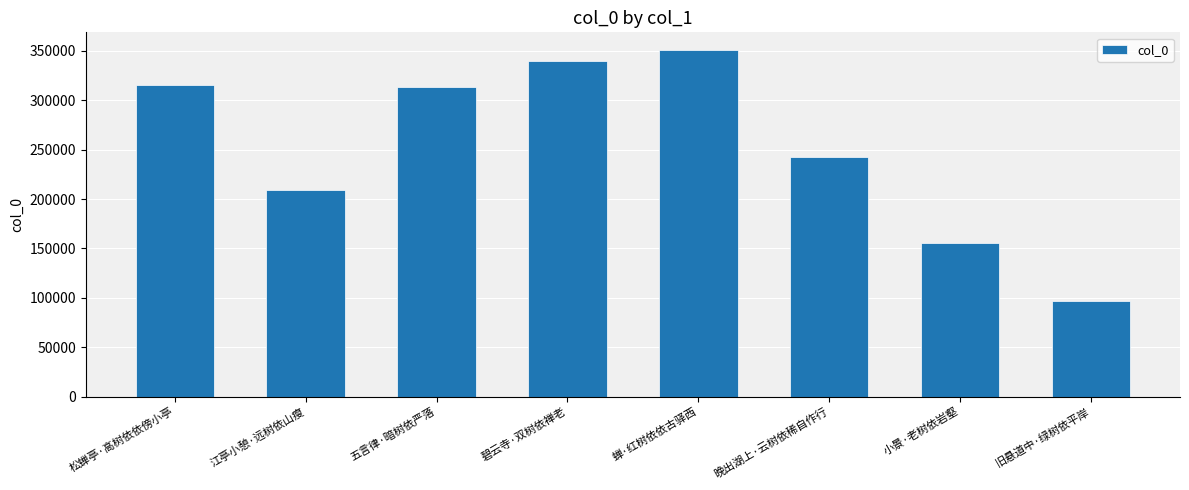

Reading left to right, transcribe all the data shown in this chart.

315869	209475	313429	339460	351296	242635	155518	96680